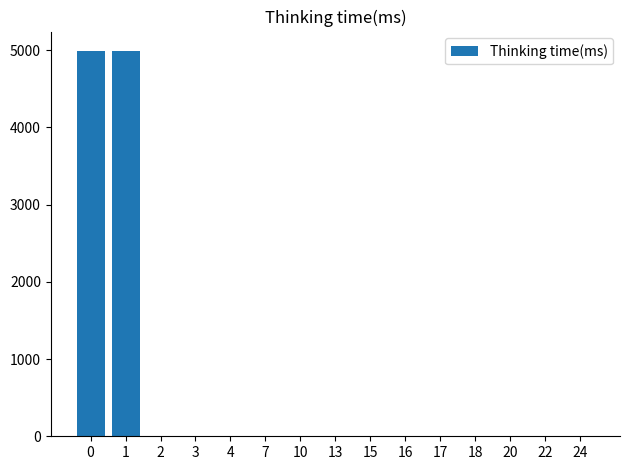

What is the greatest value displayed?

4991